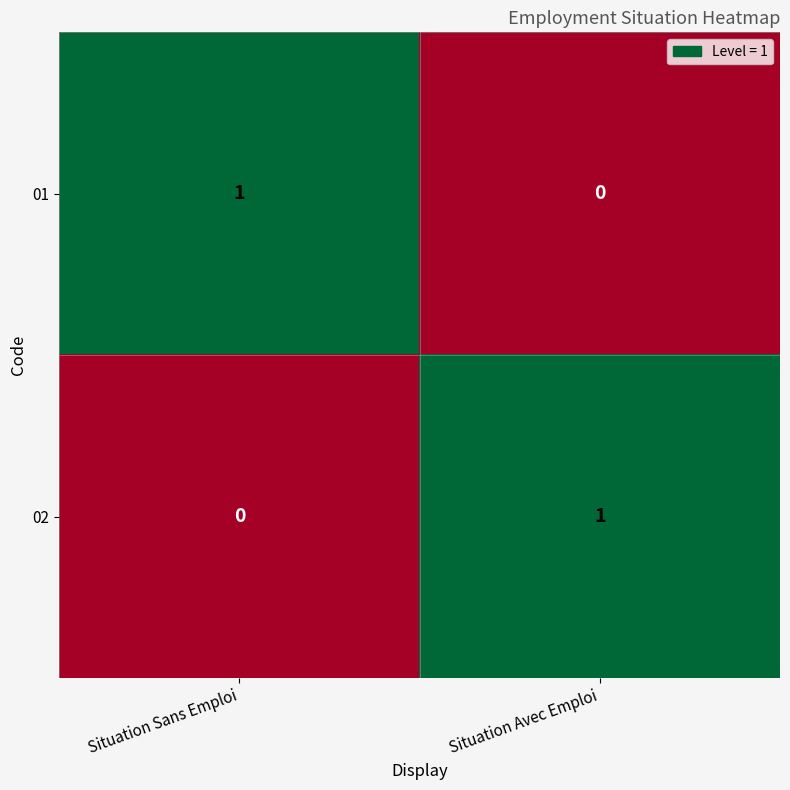

Reading left to right, what are all the values shown in this chart?

01: Situation Sans Emploi=1	Situation Avec Emploi=0
02: Situation Sans Emploi=0	Situation Avec Emploi=1